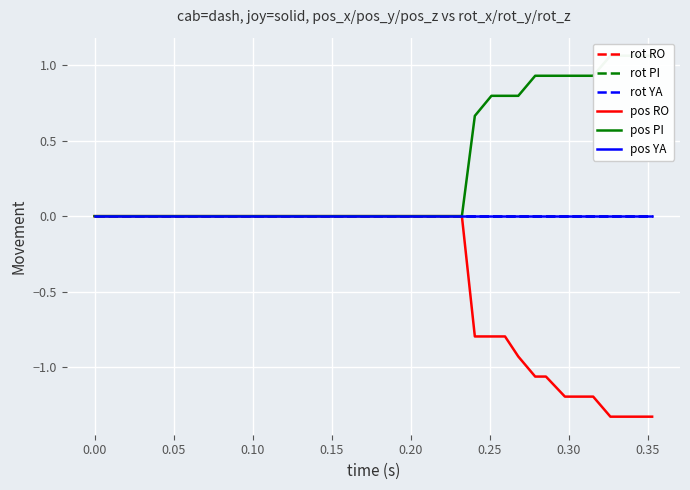

True or false: pos RO and rot YA intersect in this chart.

False